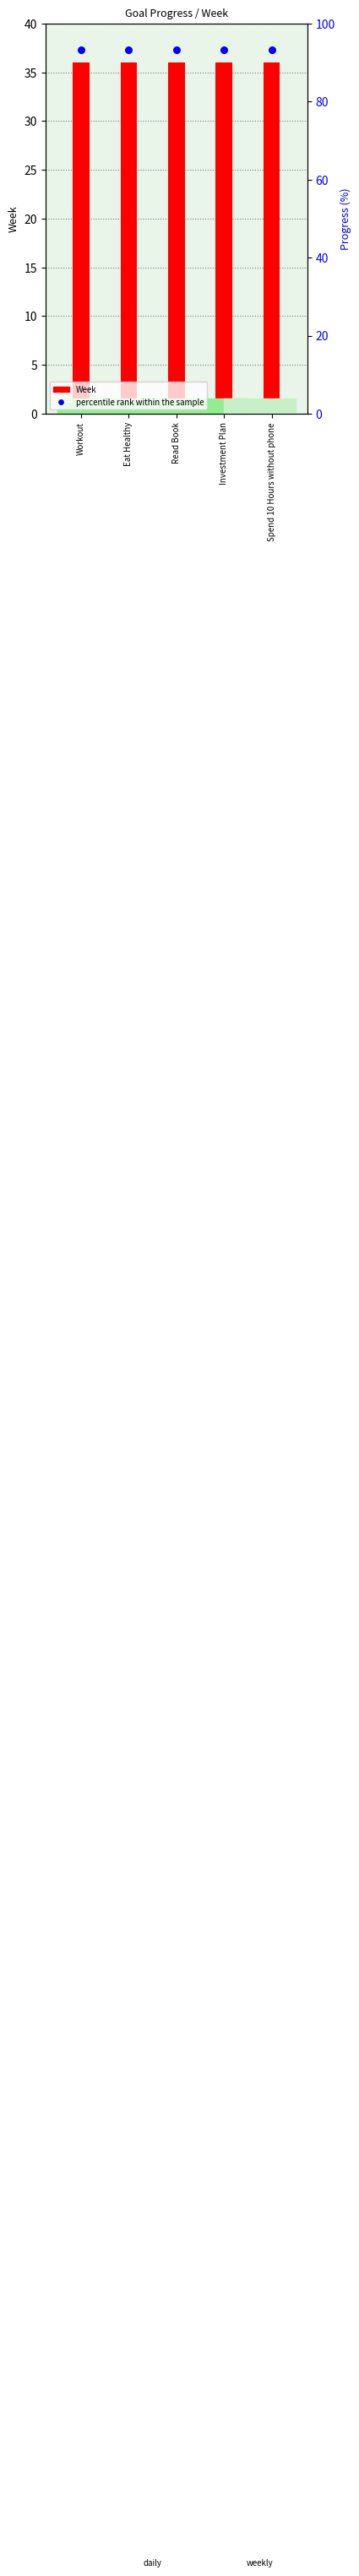

Which series has the widest spread of Y values?

Week